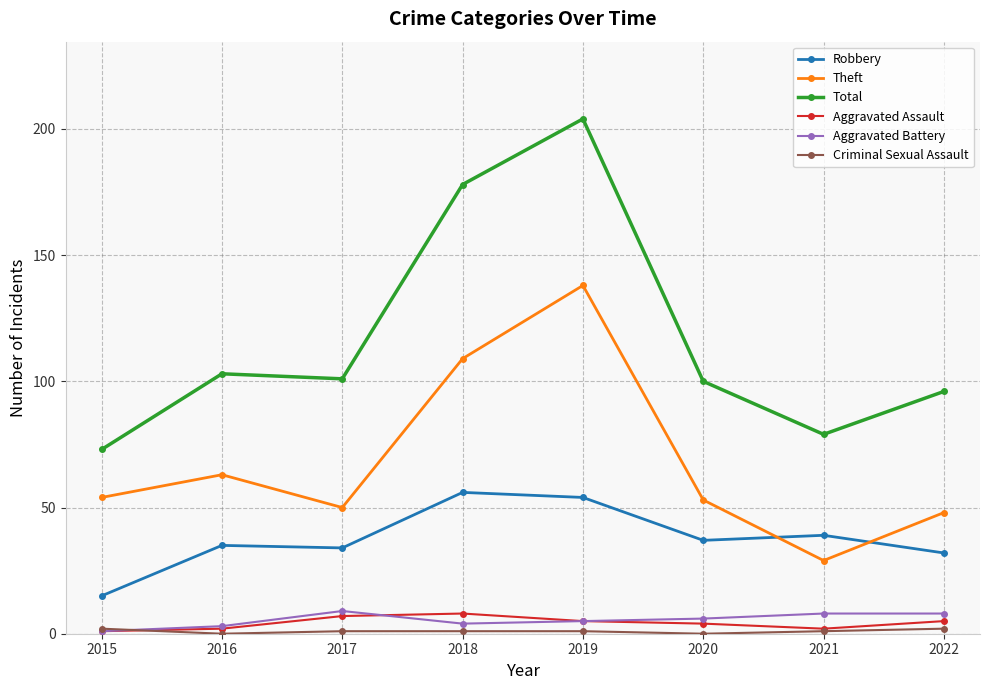

What is the sum of the Aggravated Assault values at 2021 and 2020?

6